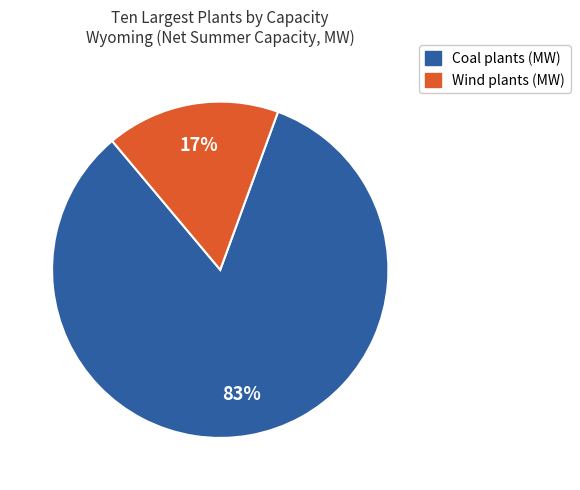

Is there a majority slice in this chart?

Yes